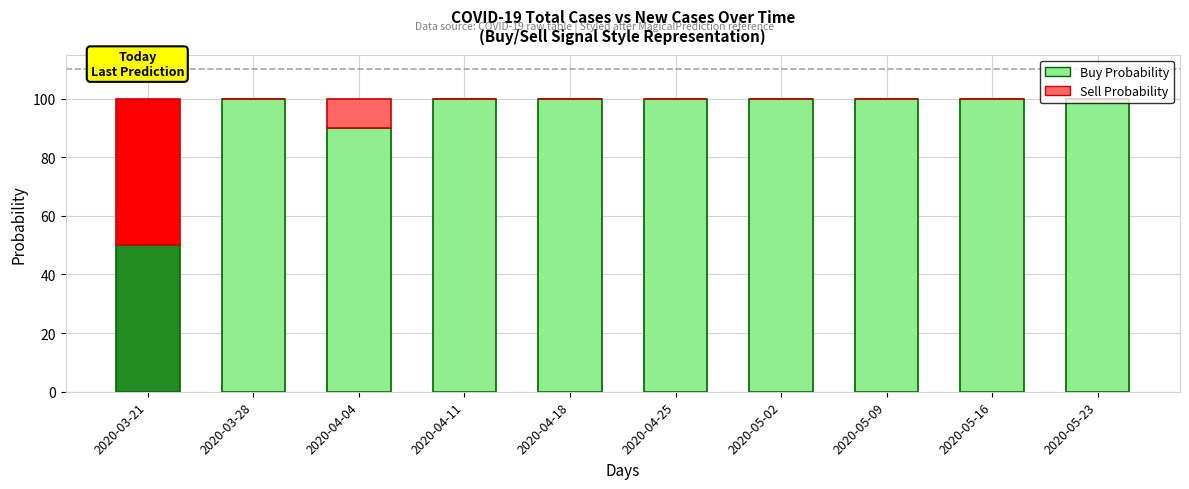

What is the total value across all series at 2020-05-09?

100